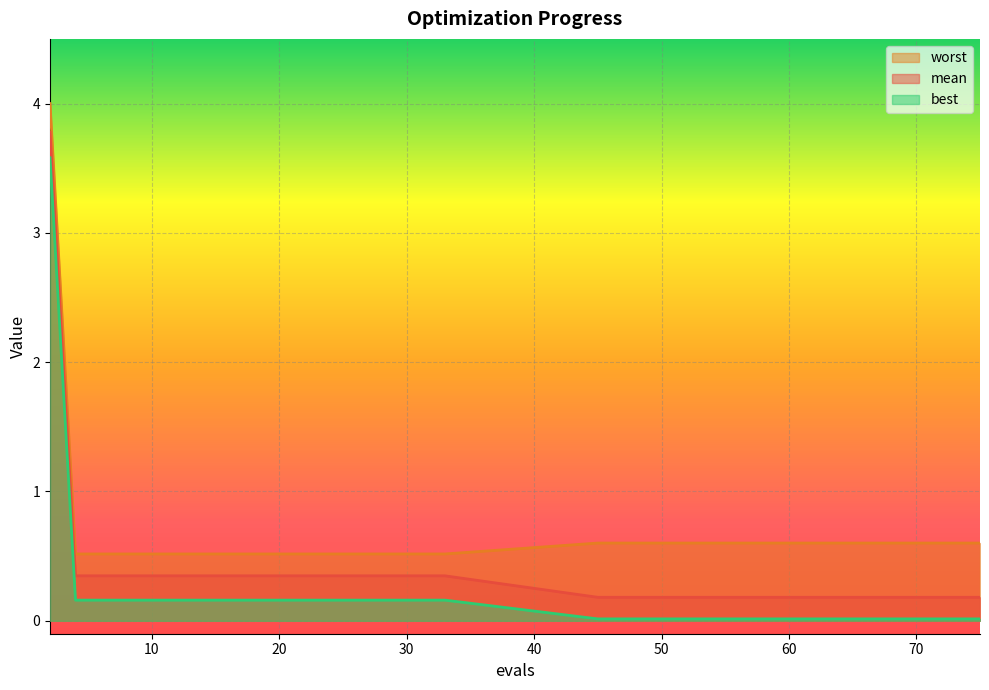

True or false: best and worst intersect in this chart.

False